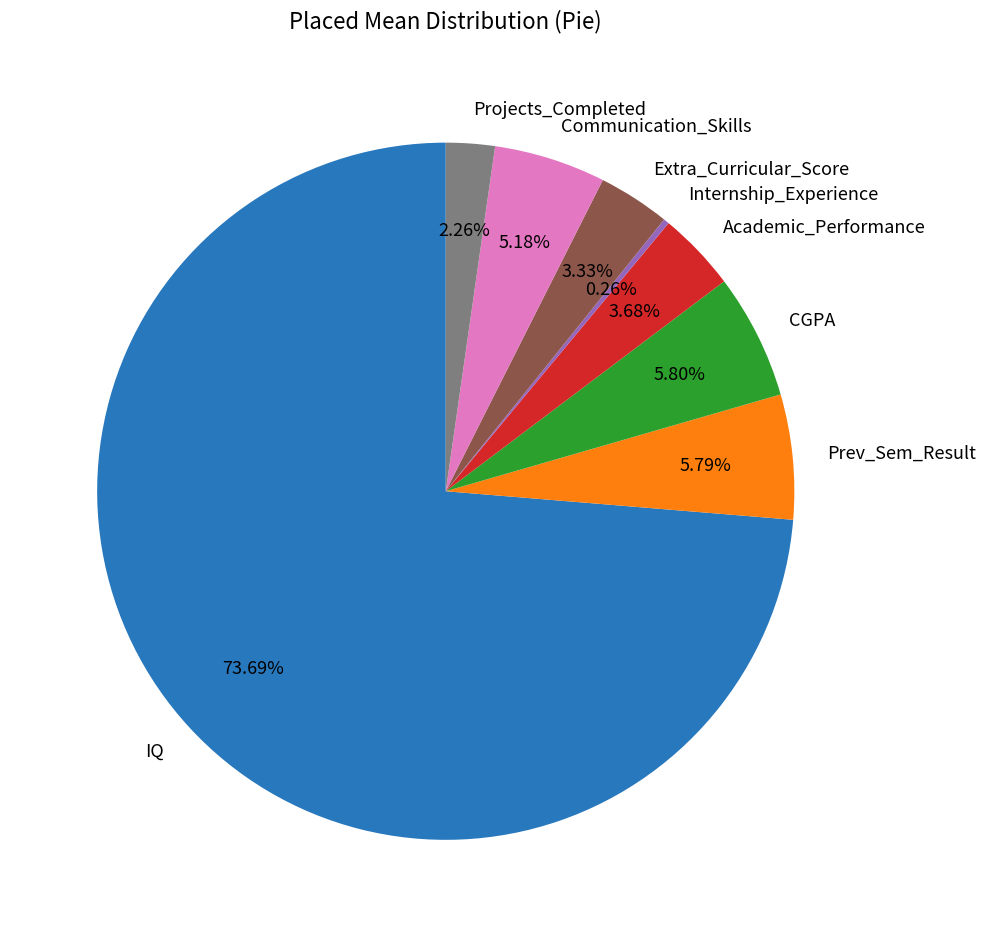

Combined, do Extra_Curricular_Score and Communication_Skills account for over 50%?

No